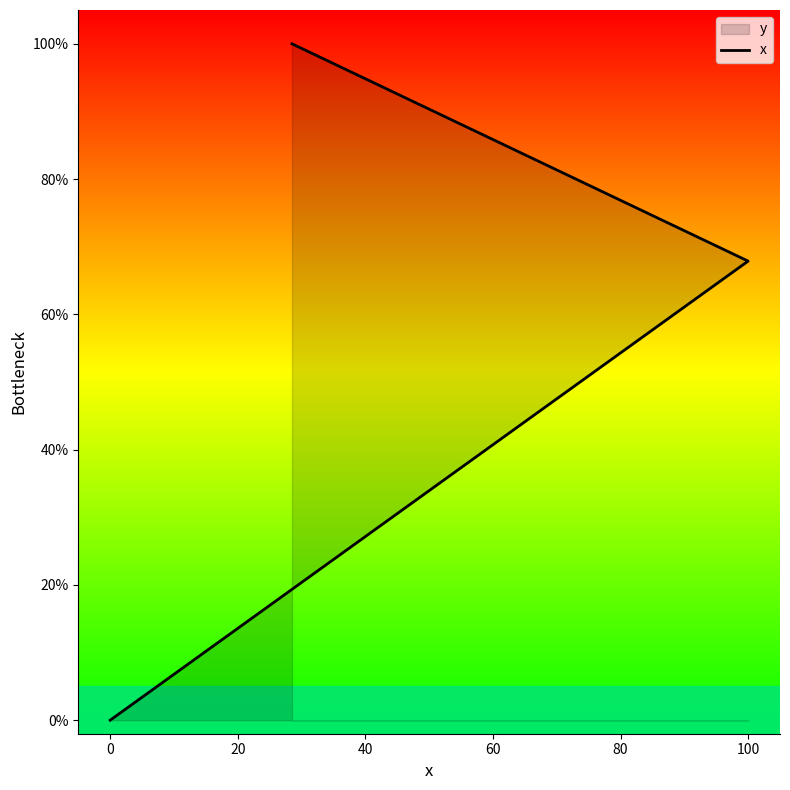

The value at 0 is 41.2. True or false?

False